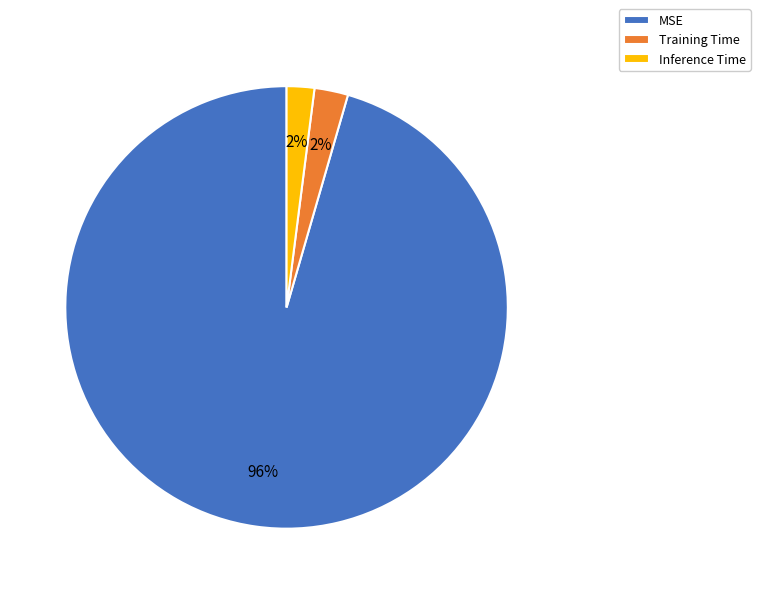

Between Training Time and MSE, which is larger?

MSE